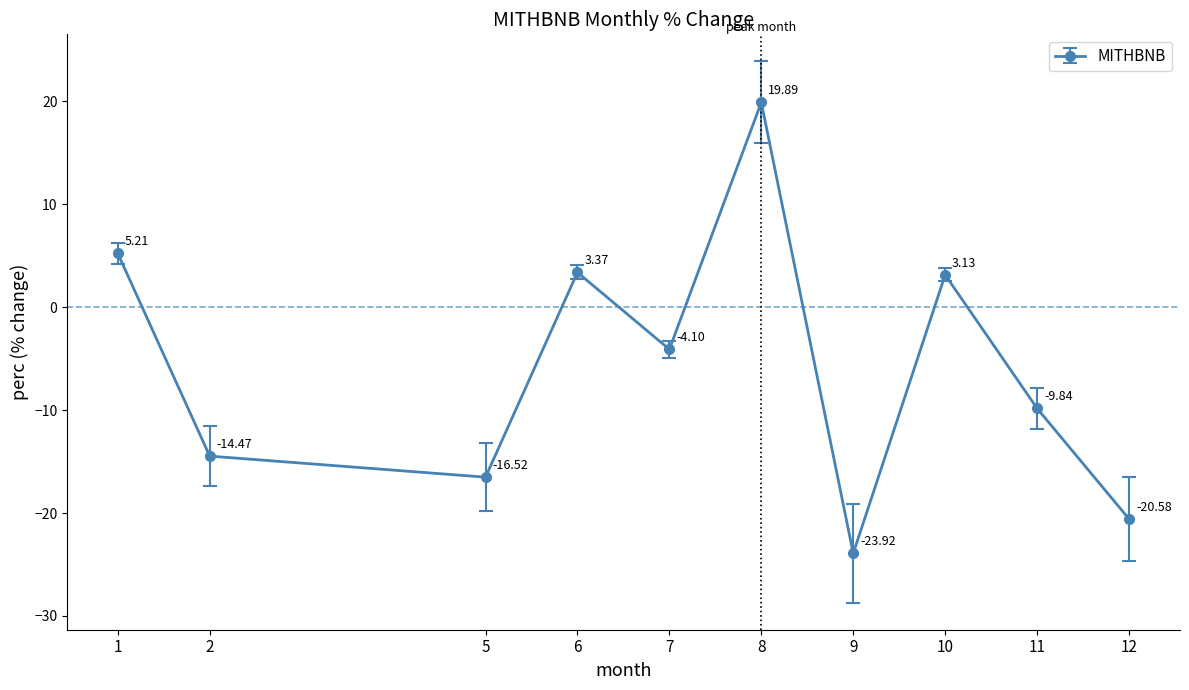

Rank the categories by value from highest to lowest.

8, 1, 6, 10, 7, 11, 2, 5, 12, 9